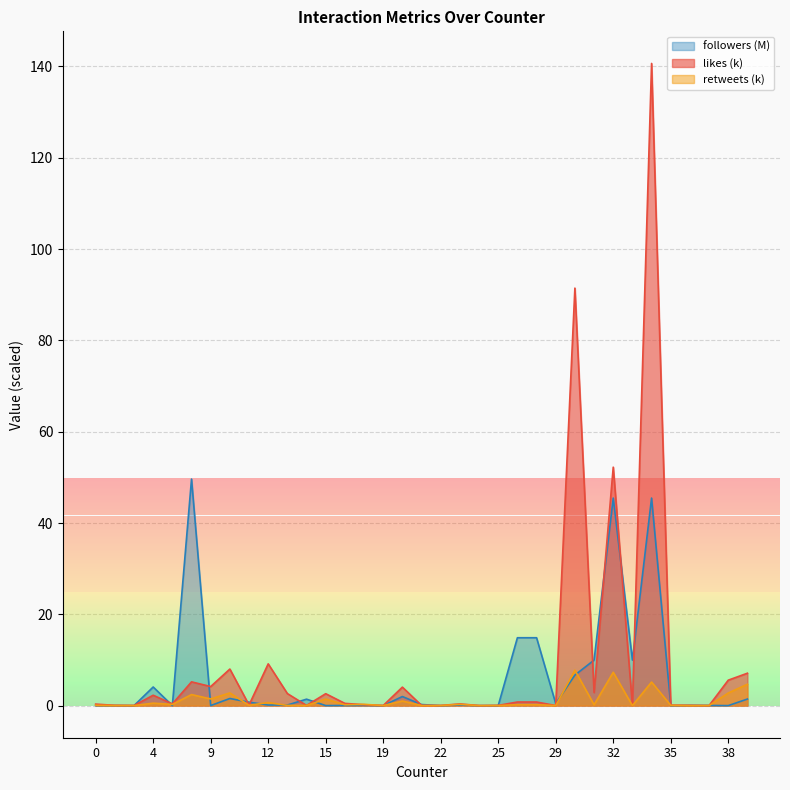

The followers series shows 0.4 at 10. True or false?

False